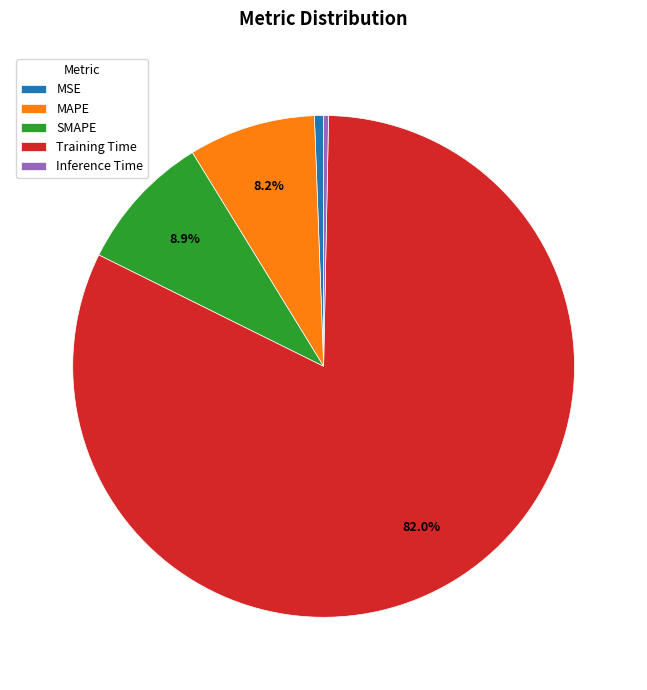

How many segments does this pie chart have?

5